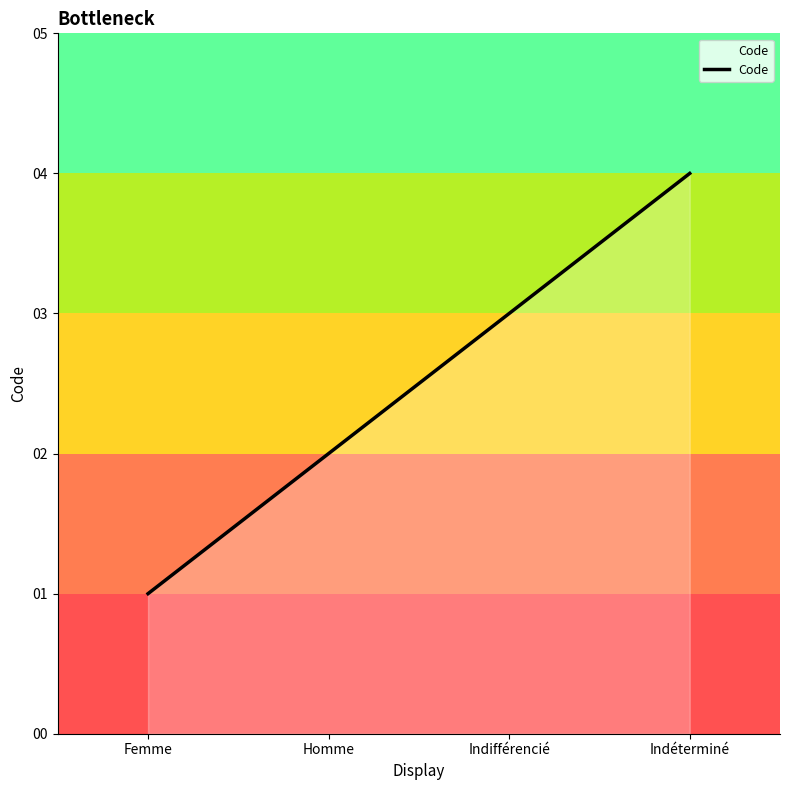

The value at Femme is 0. True or false?

False